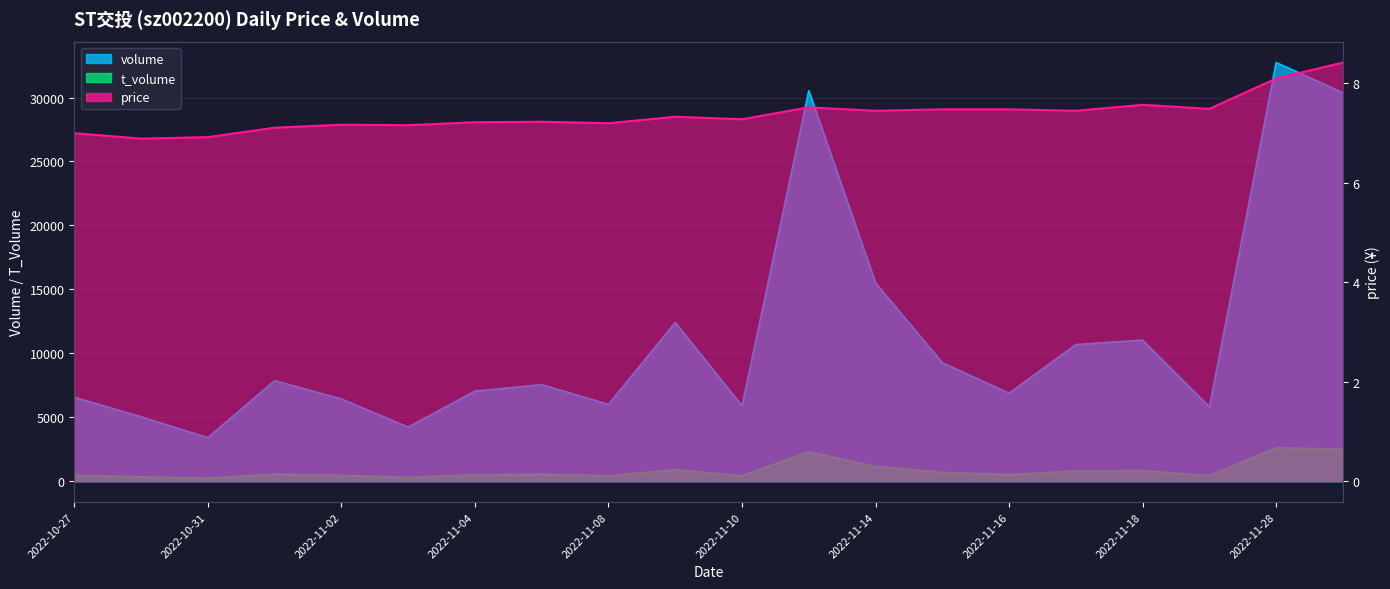

At how many categories does at least one series exceed 593?

20